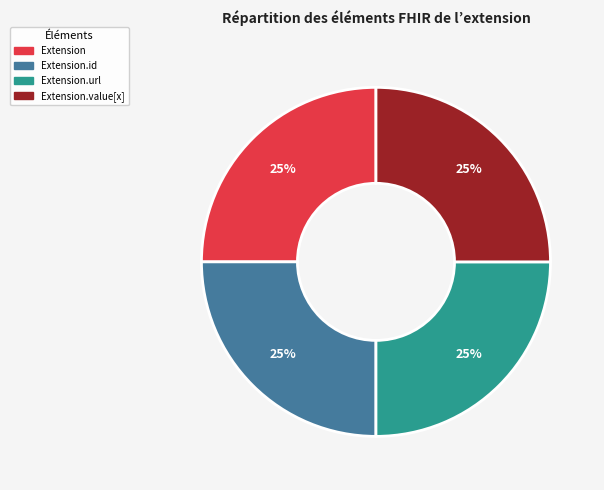

How many segments does this pie chart have?

4